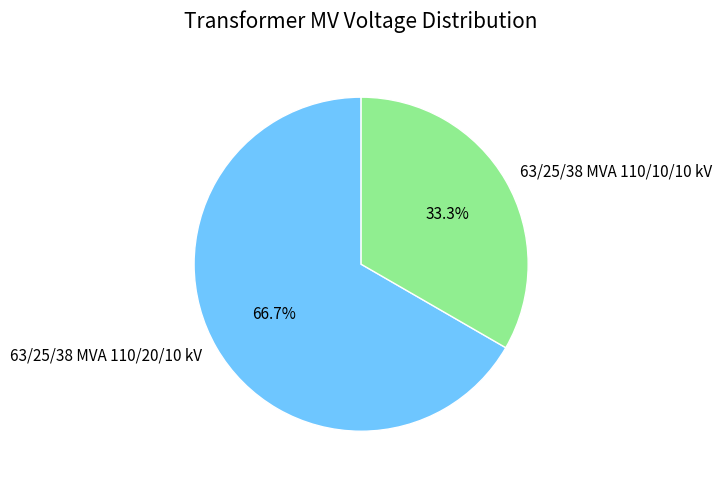

To the nearest percent, what portion does 63/25/38 MVA 110/20/10 kV represent?

67%